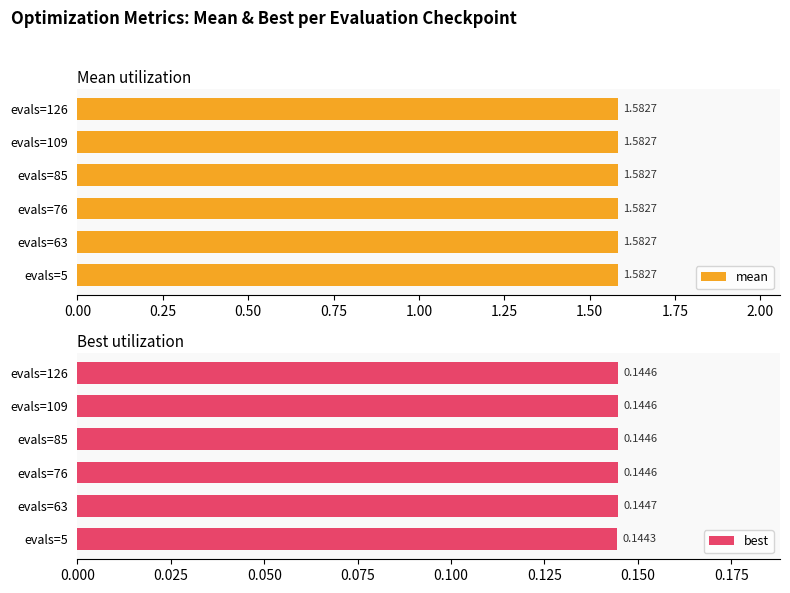

Does the chart contain stacked bars?

No